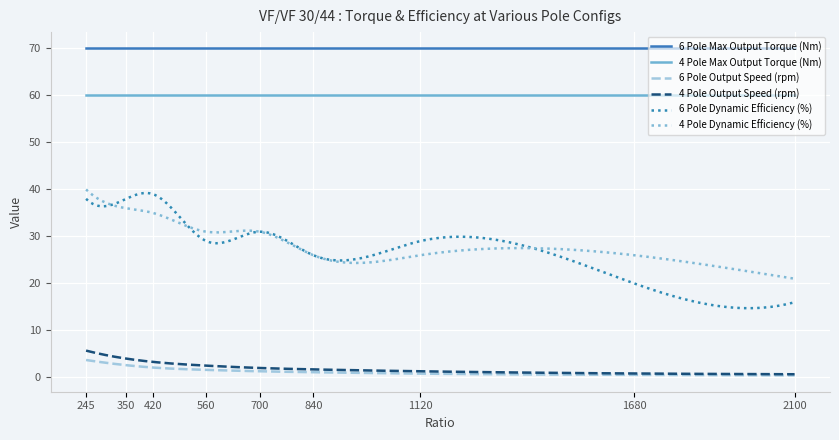

True or false: 4 Pole Output Speed (rpm) and 4 Pole Dynamic Efficiency (%) cross at least once.

False